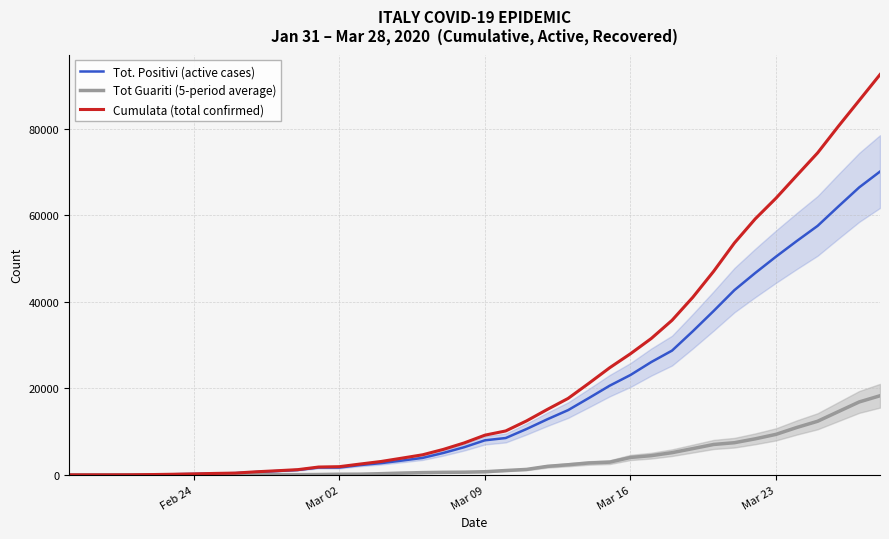

Which series has the largest range (max minus min)?

Cumulata (total confirmed)